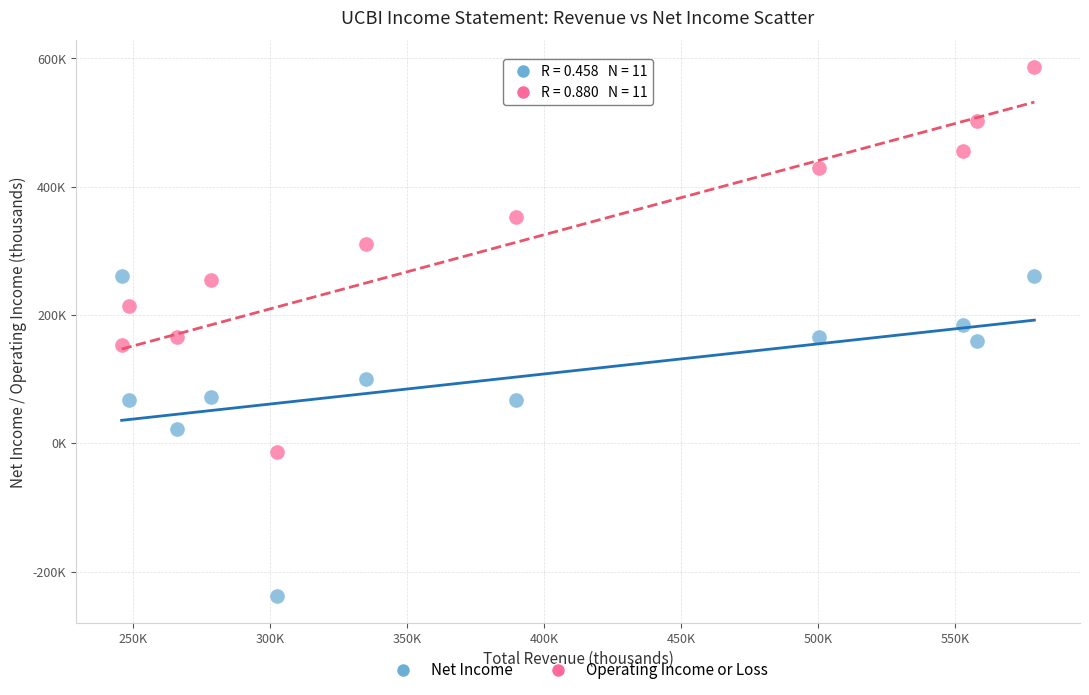

Which series contains the highest Y value?

Operating Income or Loss